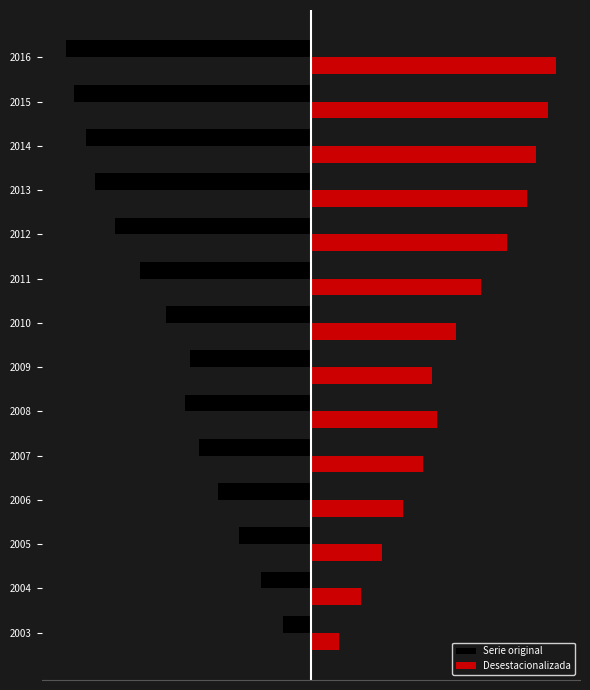

Which series has the largest range (max minus min)?

Desestacionalizada